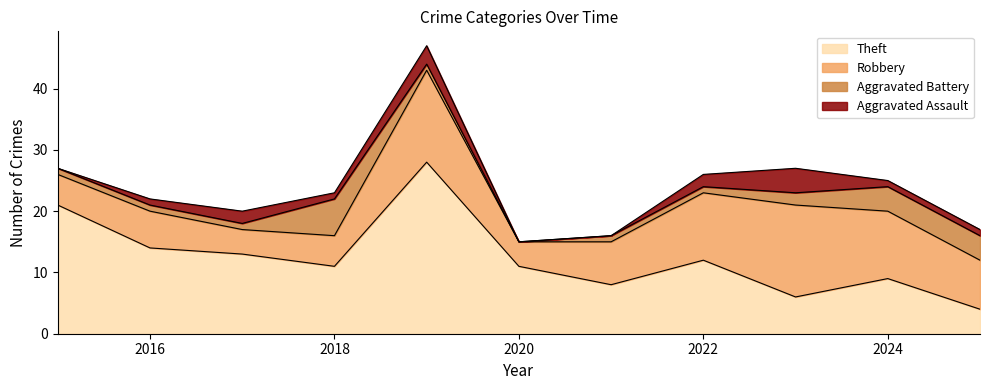

What is the sum of all Theft values?

137